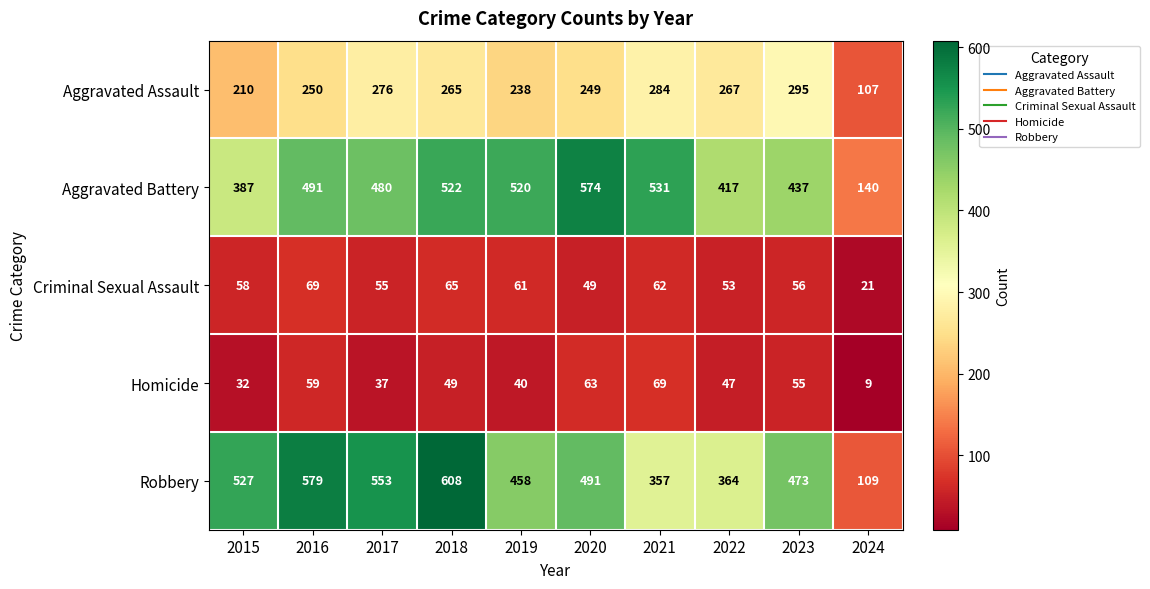

Is it true that Homicide equals 49 at 2018?

True